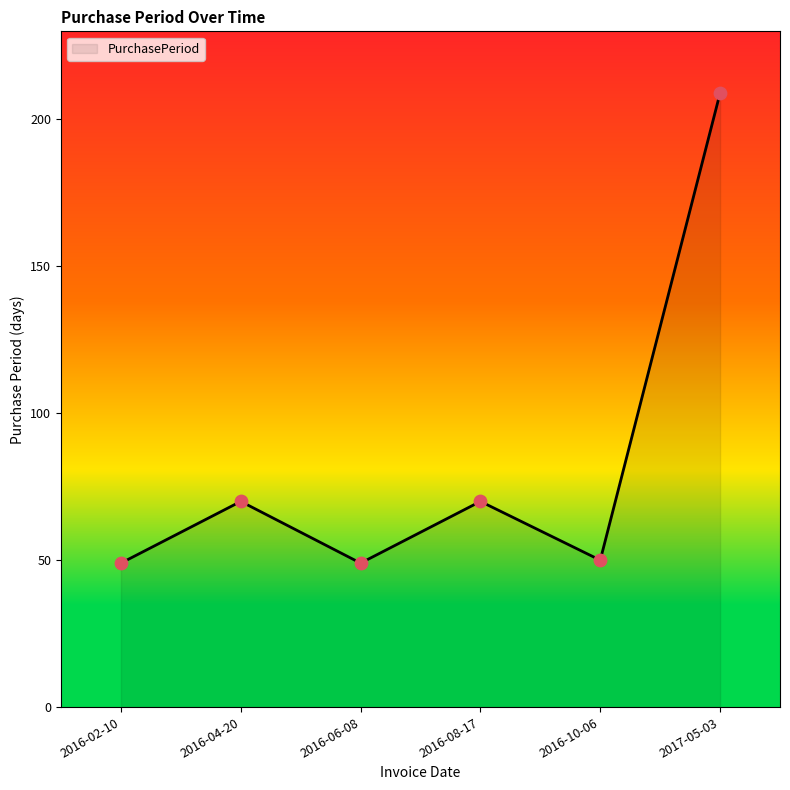

Approximately how many times larger is the value at 2016-08-17 compared to 2017-05-03?

0.3